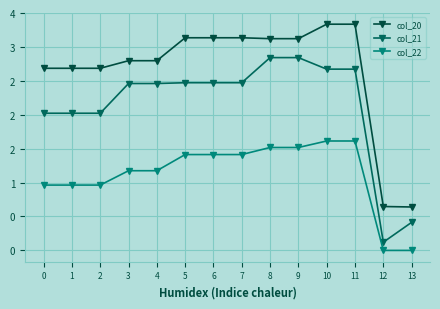

Does the chart have visible grid lines?

Yes